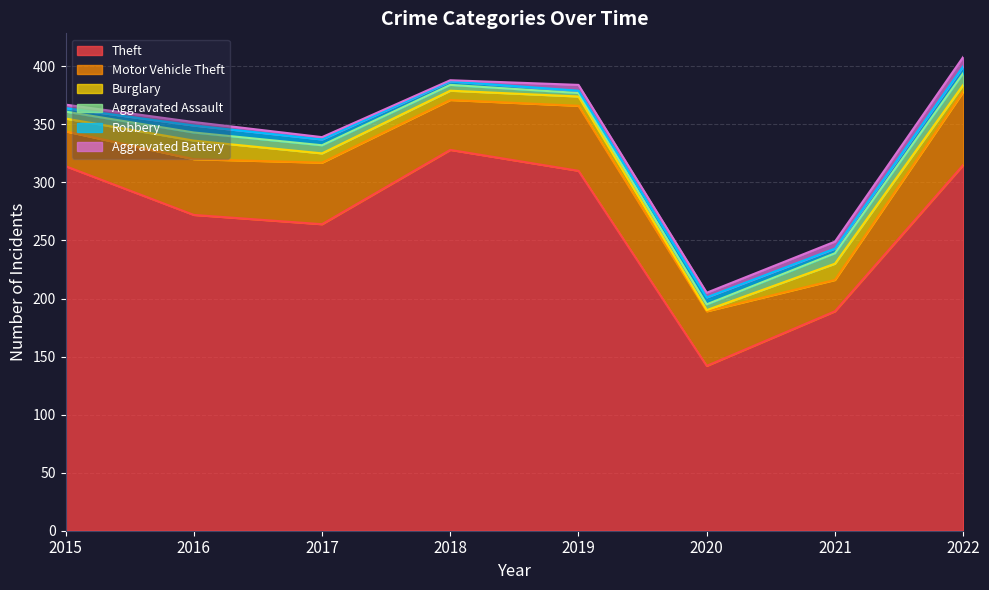

What is the total value across all series at 2022?

408